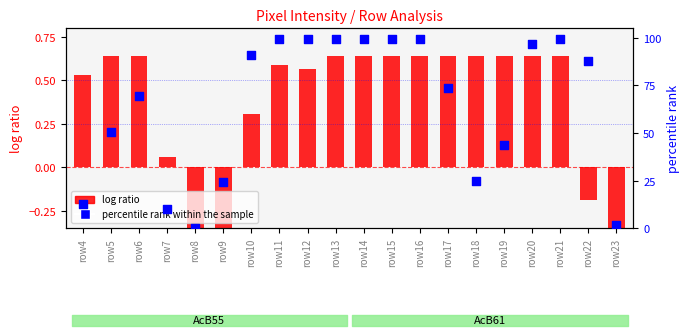

Which series has the largest total across all categories?

percentile rank within the sample